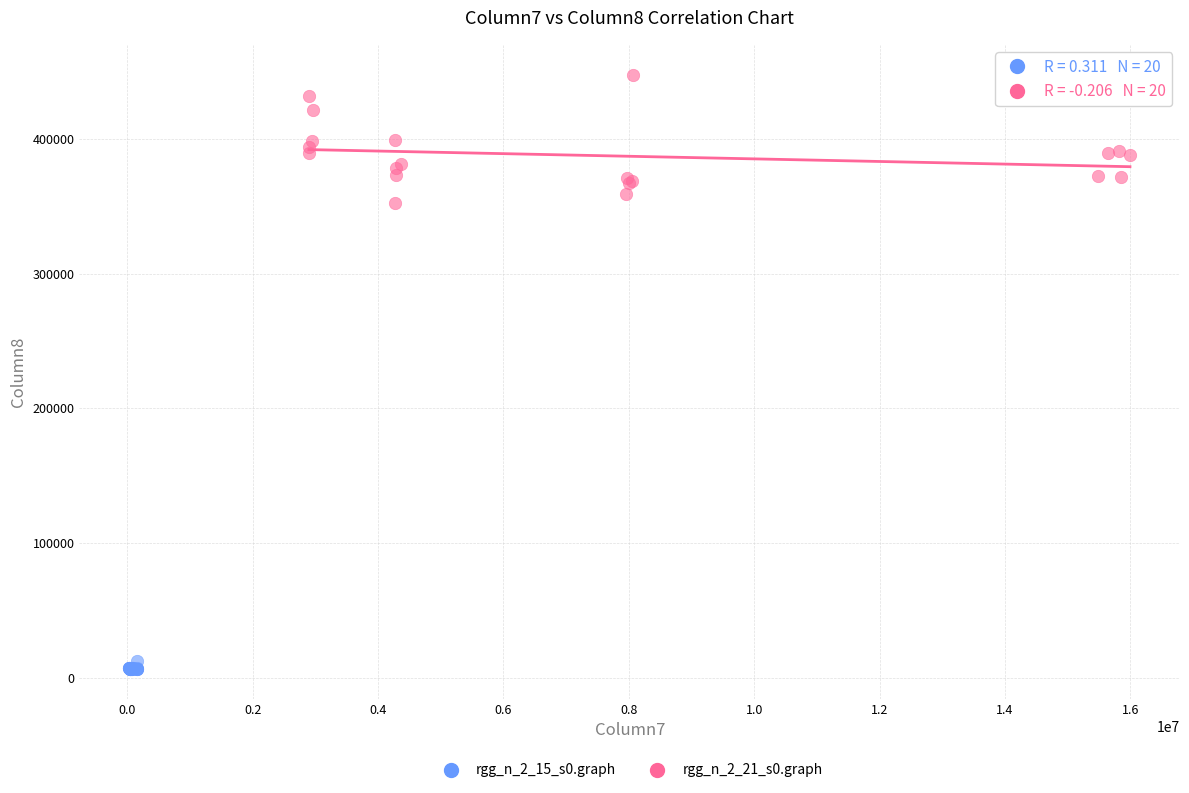

Which series contains the lowest Y value?

rgg_n_2_15_s0.graph